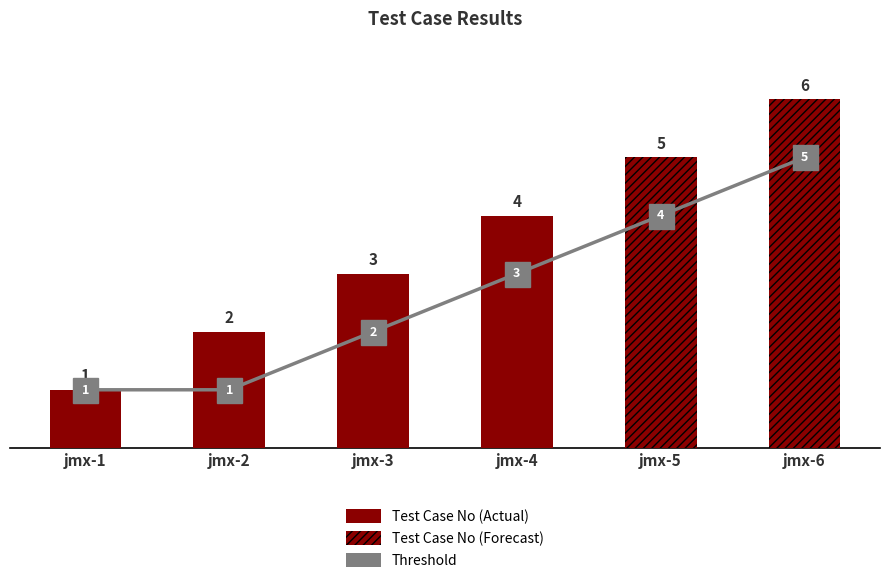

What is the change in value from jmx-1 to jmx-2?

+1